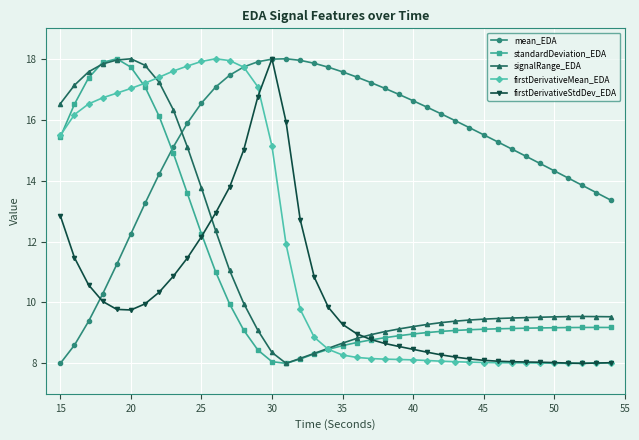

What is the lowest value of the firstDerivativeMean_EDA series?

8.0